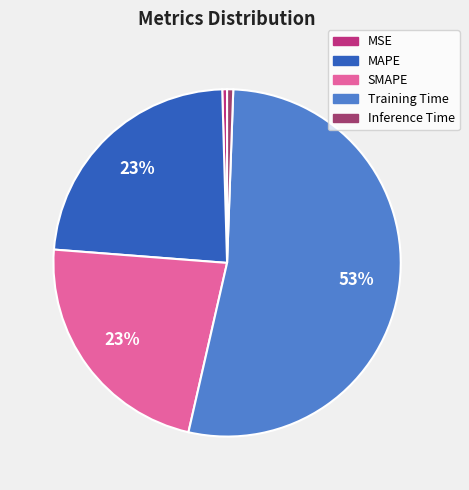

What is the majority slice?

Training Time